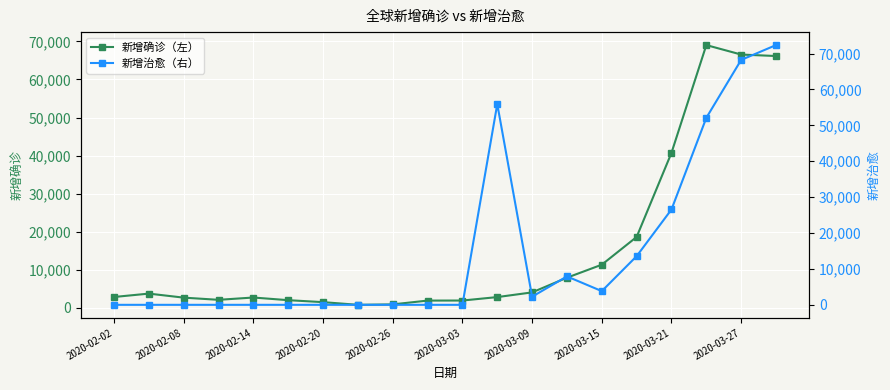

True or false: 新增确诊（左） has more than 0 points higher than both neighbors.

True